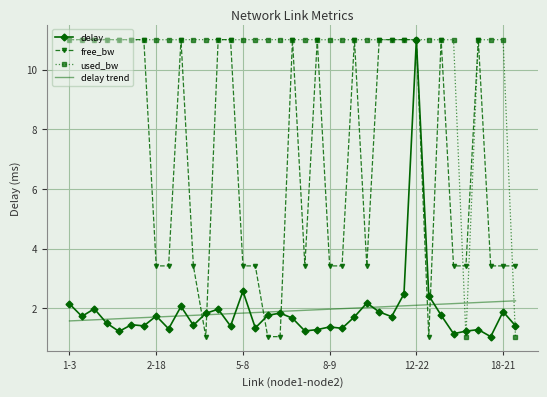

What is the minimum value shown in the chart?

1.0